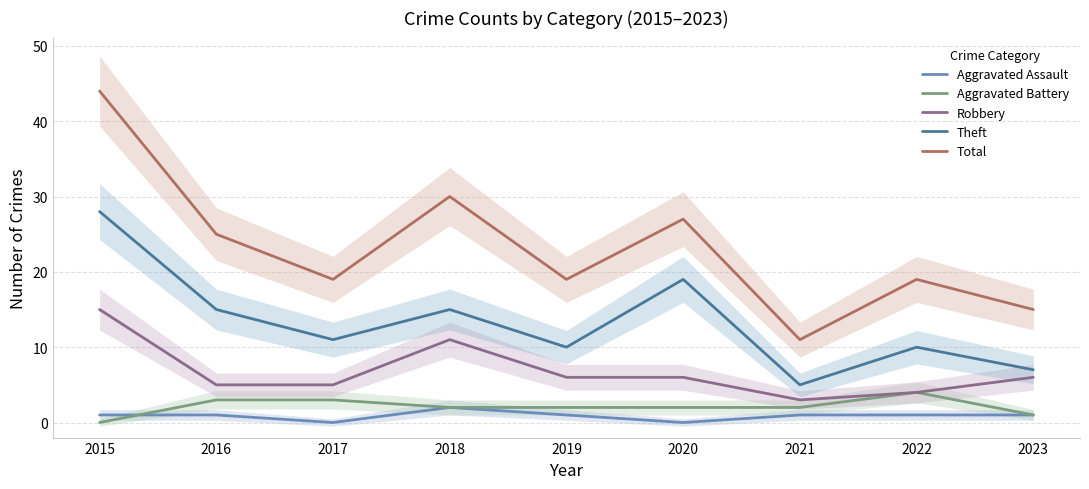

True or false: Aggravated Battery and Robbery cross at least once.

False